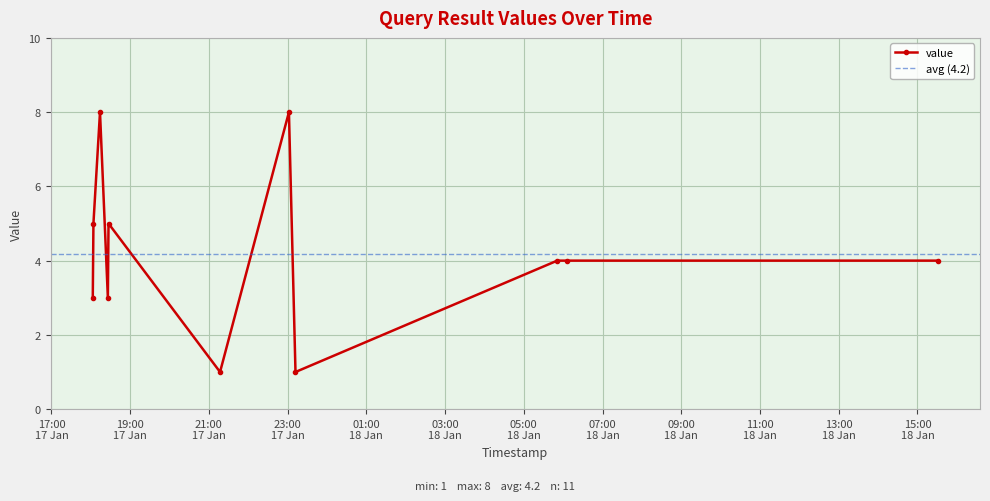

How many interior local peaks (higher than both neighbors) does the data have?

3